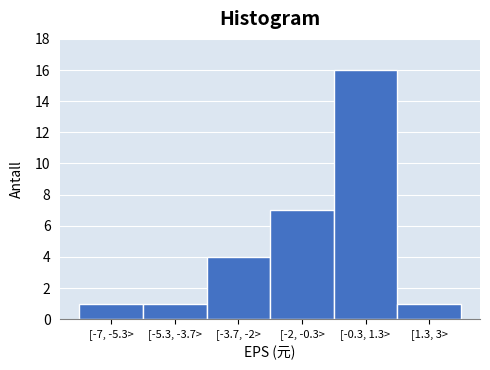

Reading left to right, transcribe all the data shown in this chart.

[-7, -5.3>=1	[-5.3, -3.7>=1	[-3.7, -2>=4	[-2, -0.3>=7	[-0.3, 1.3>=16	[1.3, 3>=1